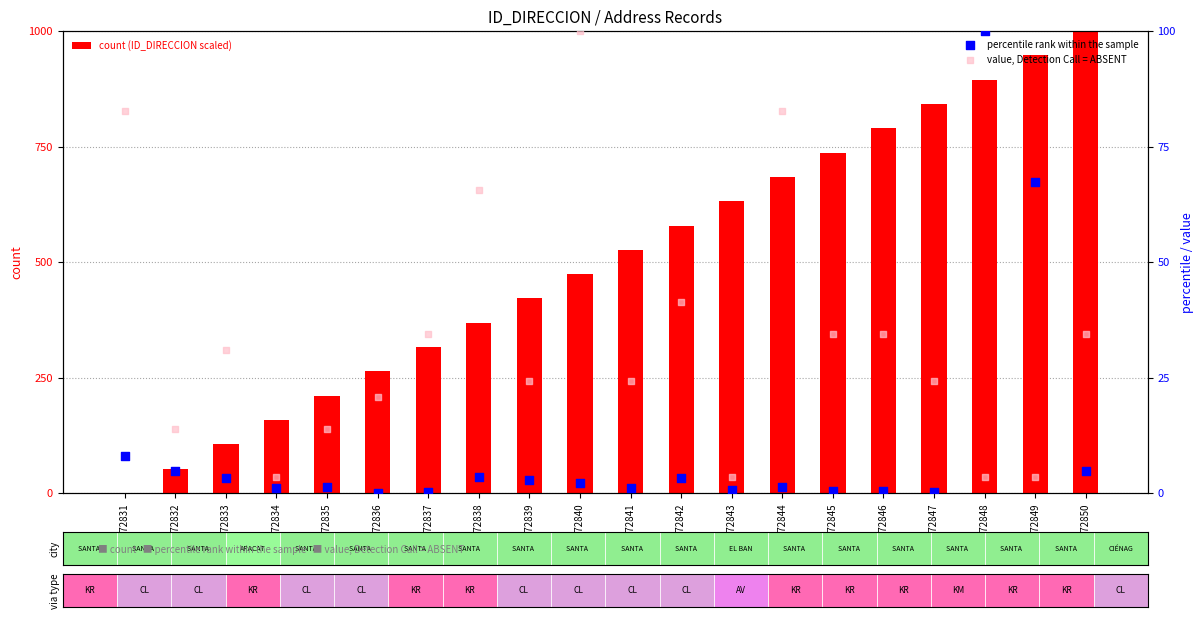

At which category is the sum across all series the highest?

272850